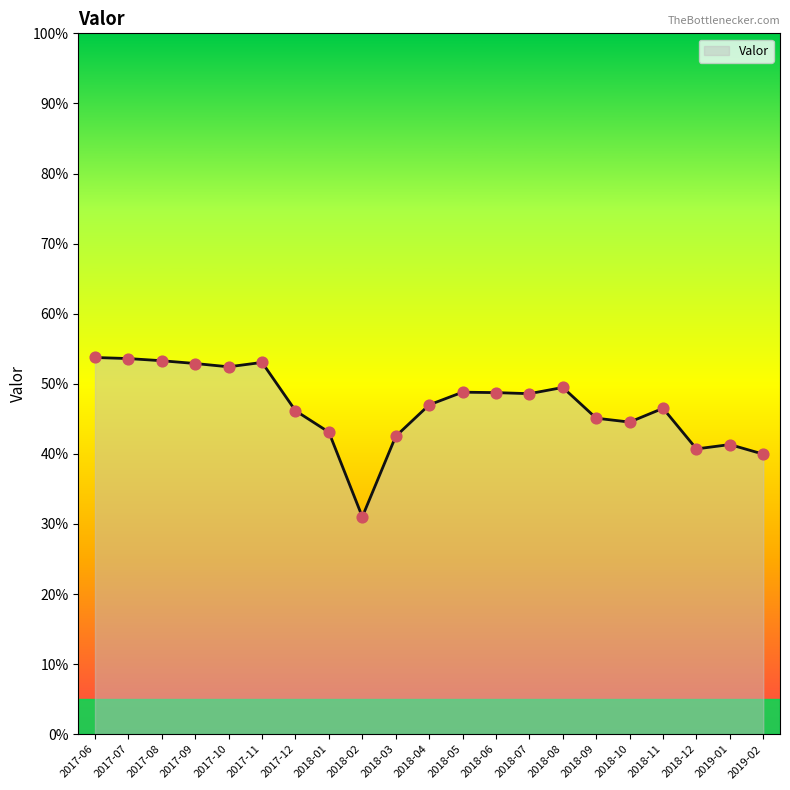

Between 2018-10 and 2018-04, which is larger?

2018-04